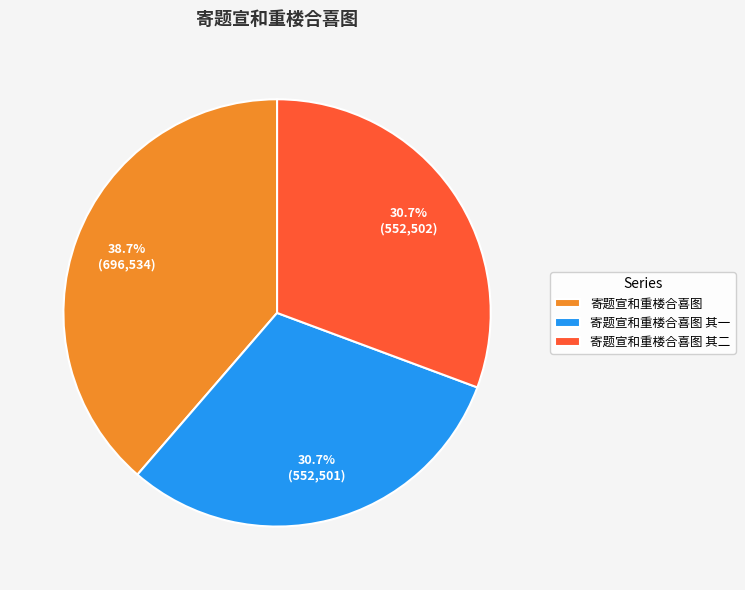

Is it true that 寄题宣和重楼合喜图 其一 is 31% of the pie?

True